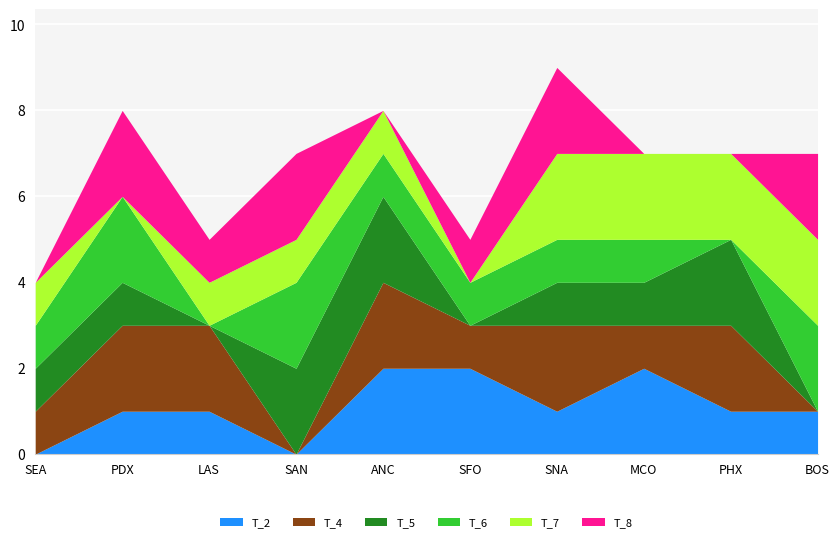

What is the difference between the maximum and minimum values in the T_4 series?

2